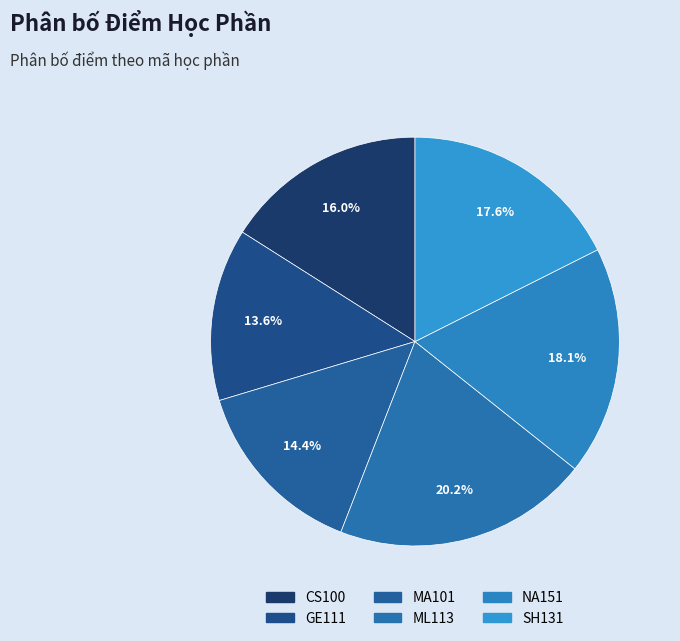

The NA151 slice represents 3% of the pie. True or false?

False